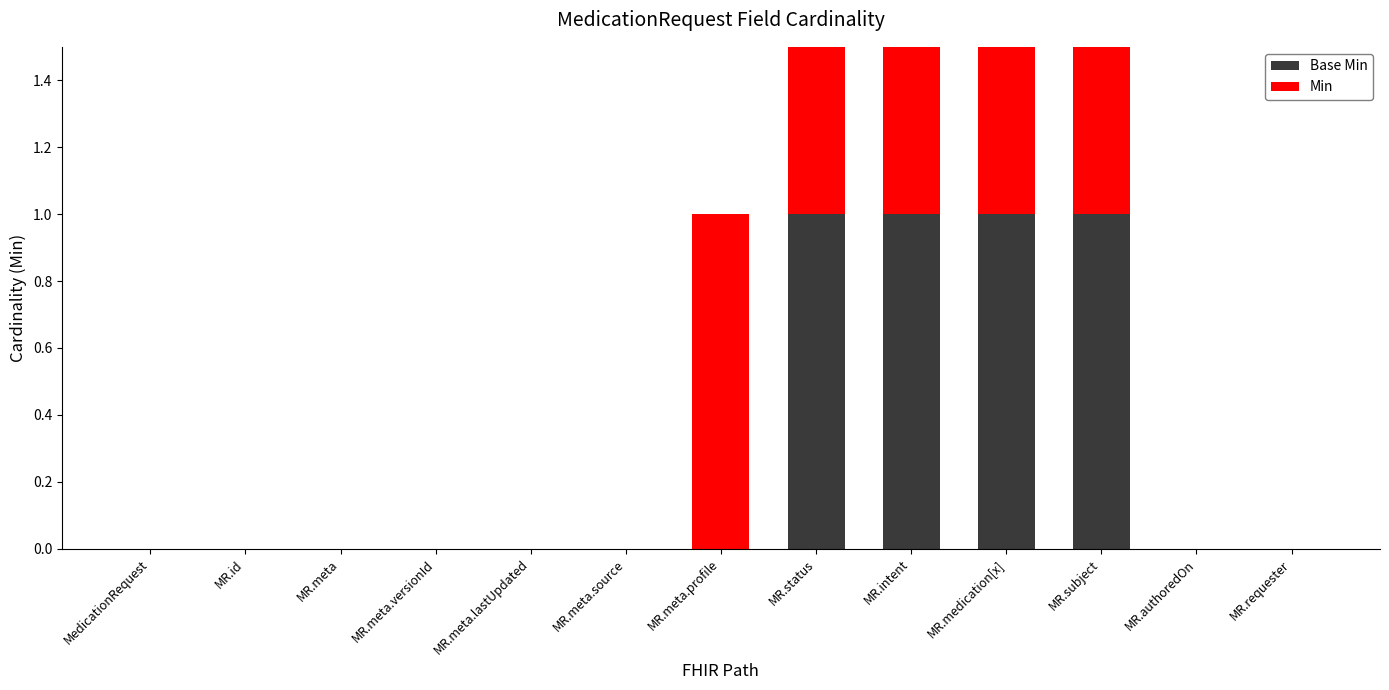

What is the difference between the highest and lowest values at MR.meta.profile?

1